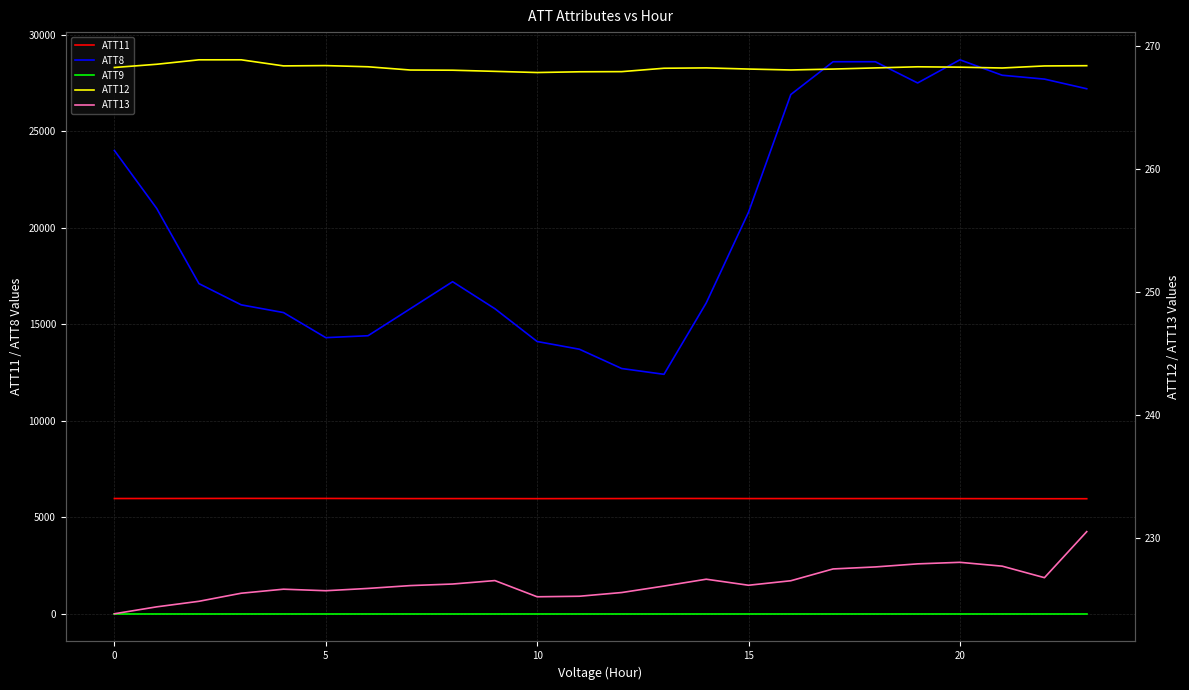

The value of ATT12 at 21 is 268.2. True or false?

True